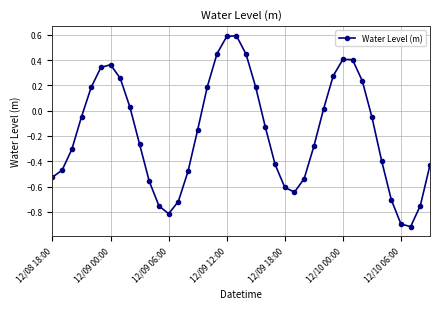

What is the maximum value shown in the chart?

0.6